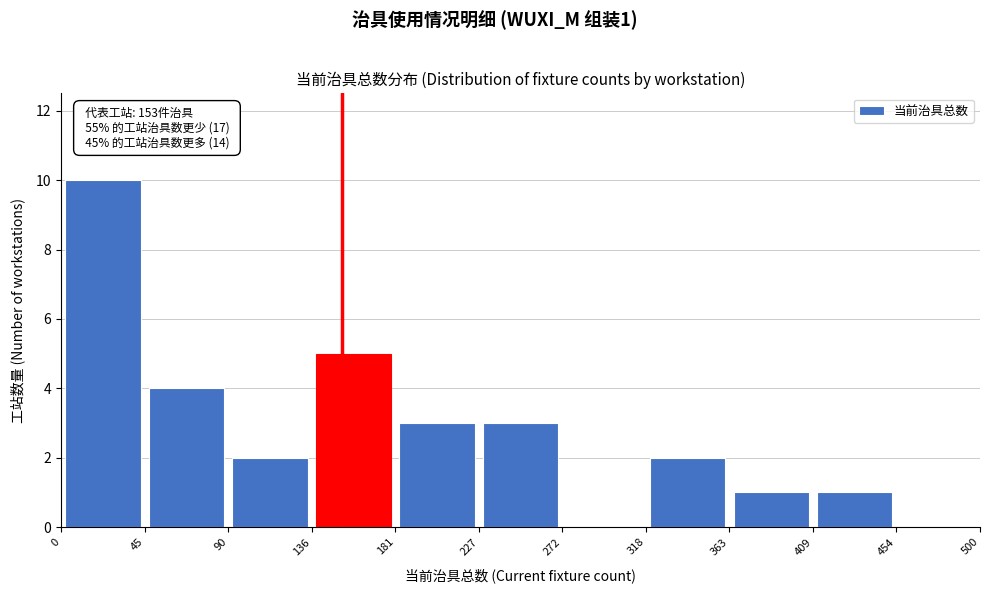

Over which range of the x-axis is the bar tallest?

0 to 45